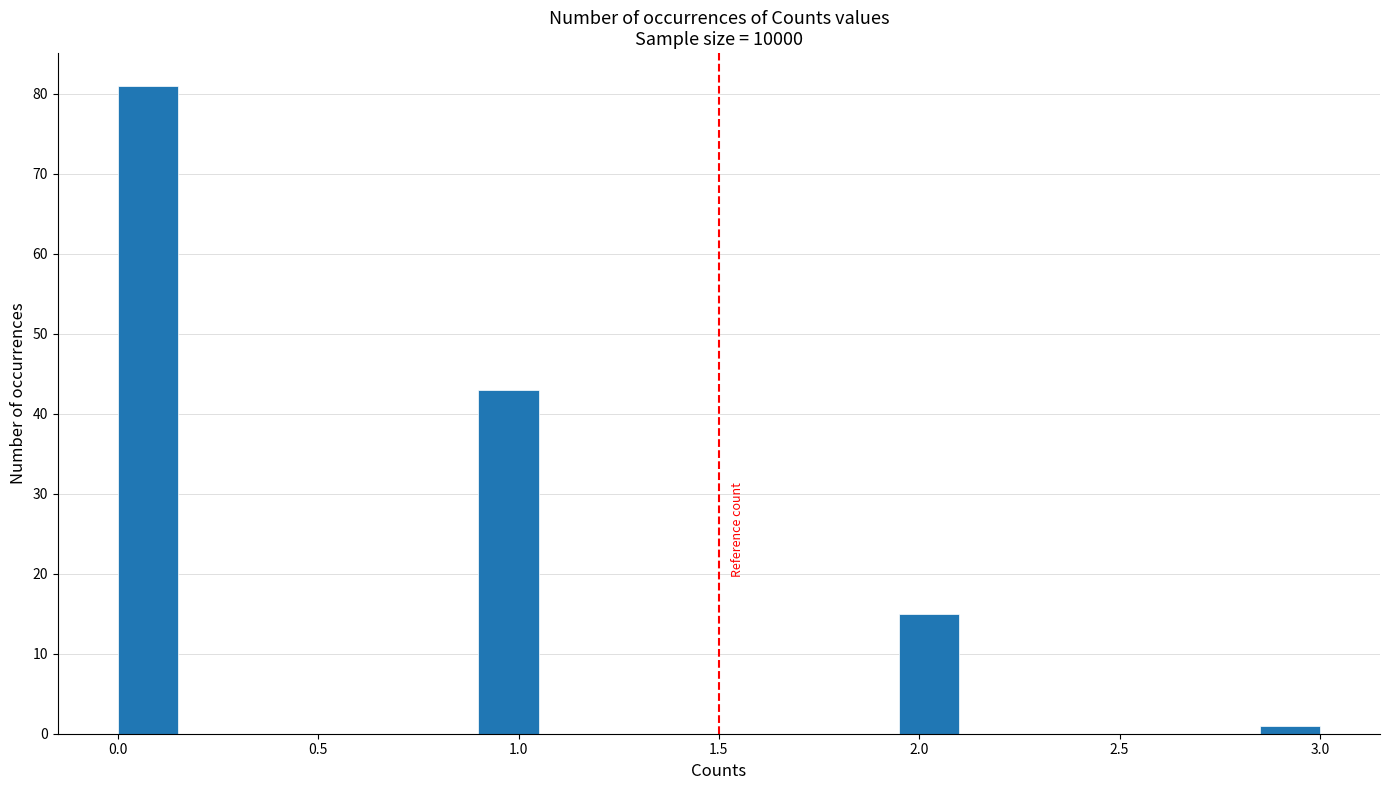

Around what value on the x-axis is the tallest bar? Give the approximate position of its centre, as read against the axis.

0.10